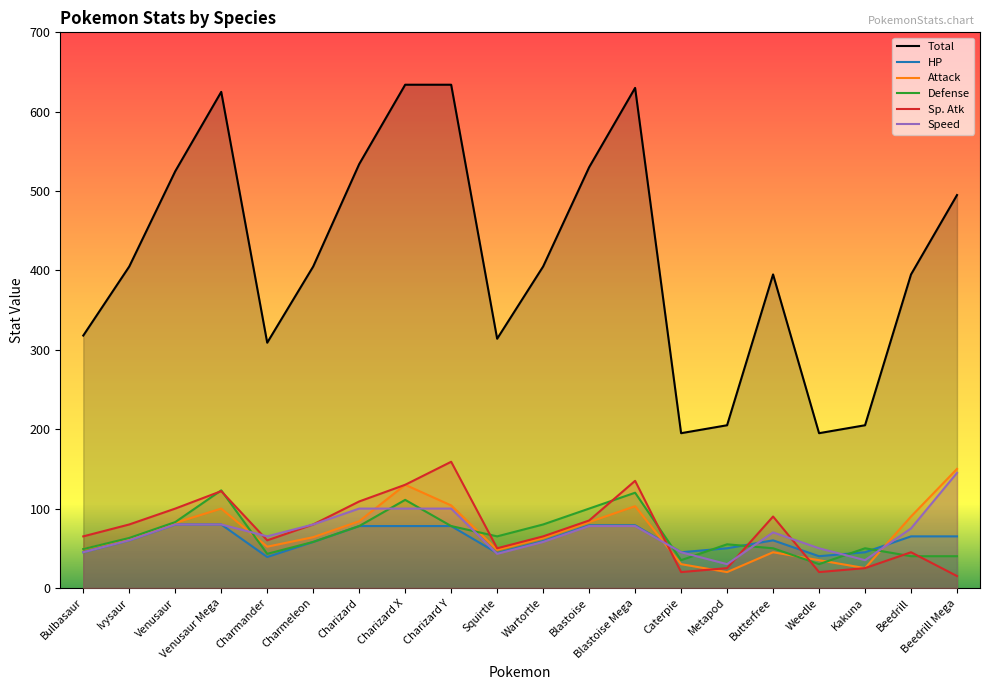

What are all the series names shown in the legend?

Total, HP, Attack, Defense, Sp. Atk, Speed